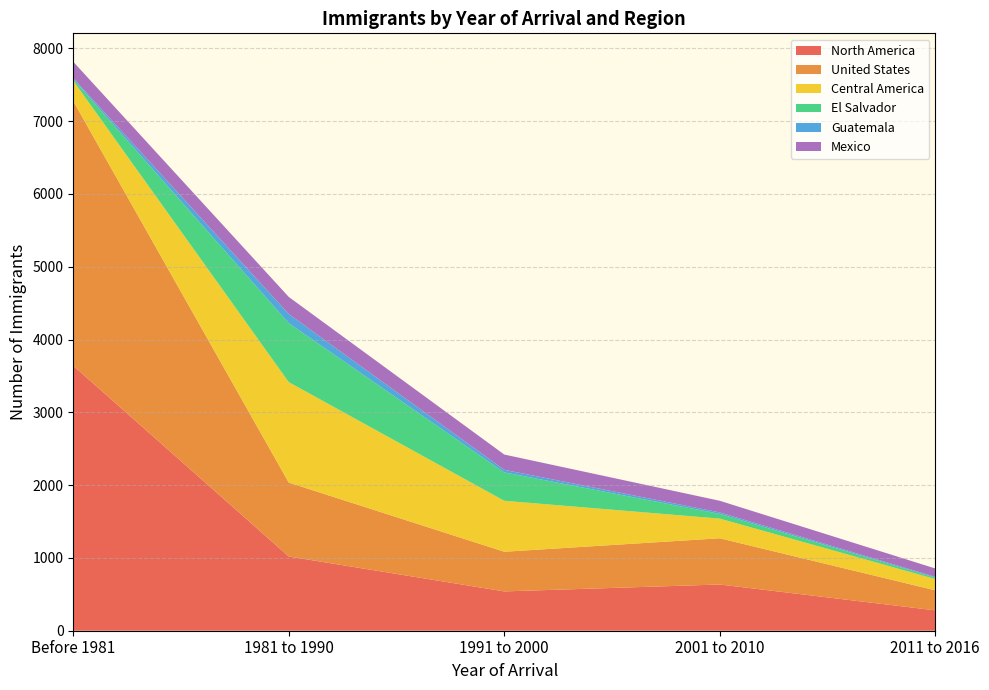

Reading left to right, list all the values displayed in this chart.

North America: 3640	1020	540	635	280
United States: 3635	1015	545	635	275
Central America: 280	1380	700	270	155
El Salvador: 20	810	390	65	20
Guatemala: 15	125	35	20	10
Mexico: 225	235	210	160	115